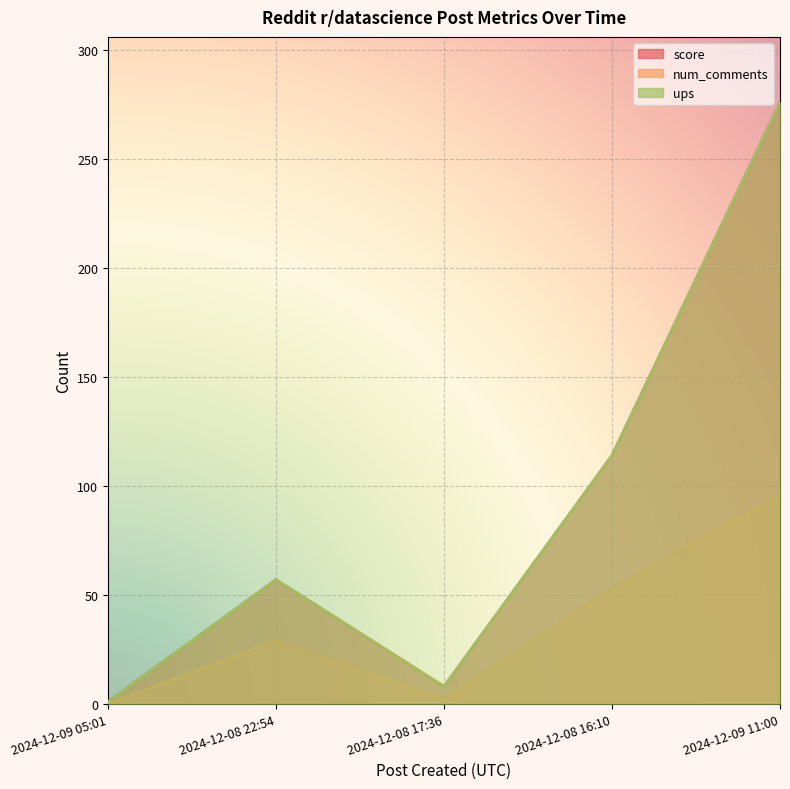

Which series has the largest total across all categories?

score